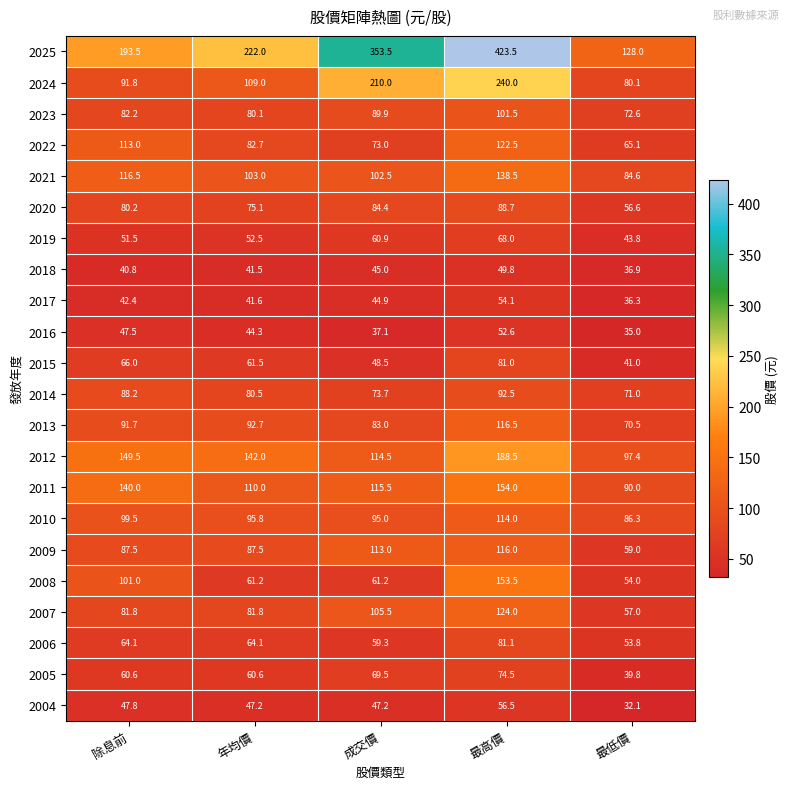

Which category has the highest value across all series?

最高價